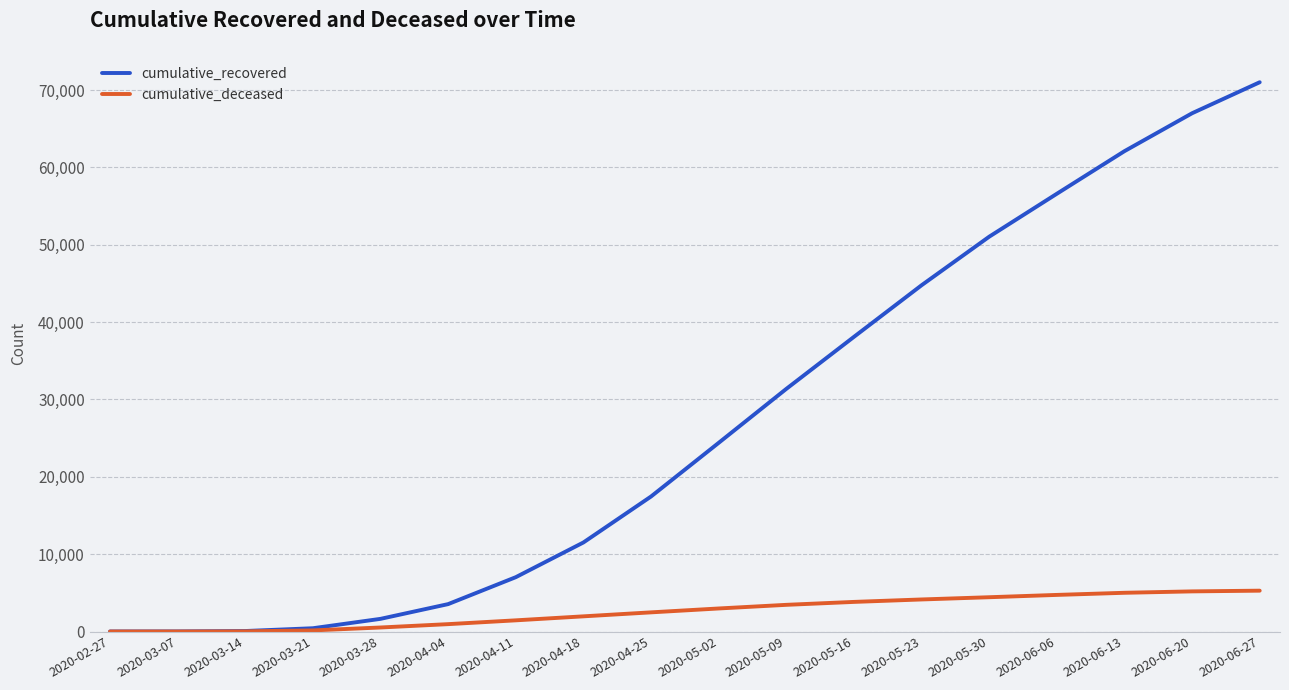

List the series in order of their peak value, highest first.

cumulative_recovered, cumulative_deceased